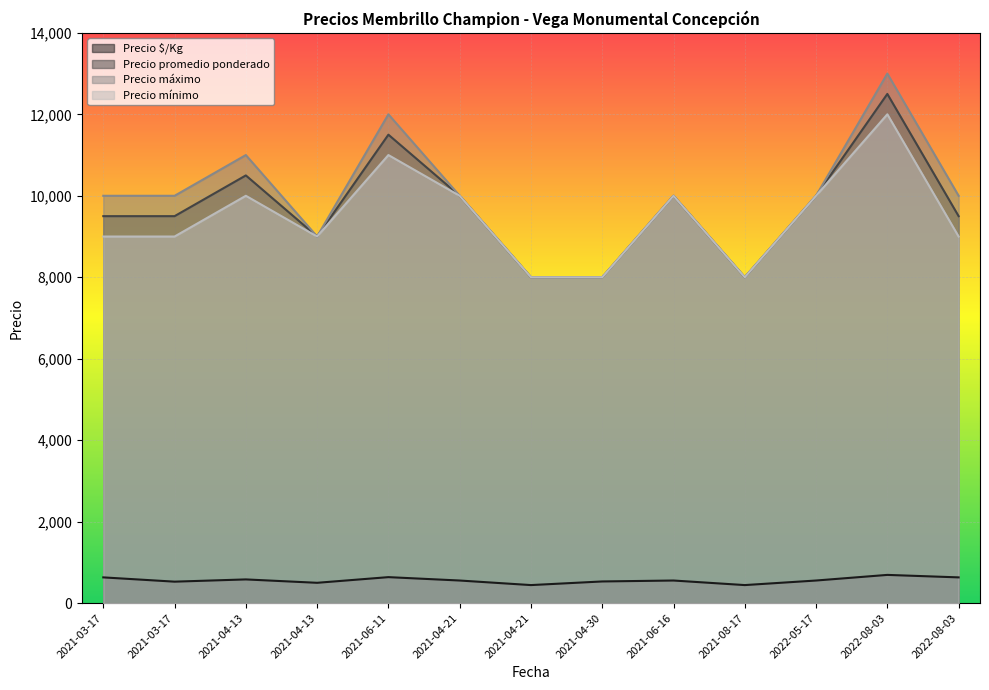

How many distinct data groups are displayed?

4